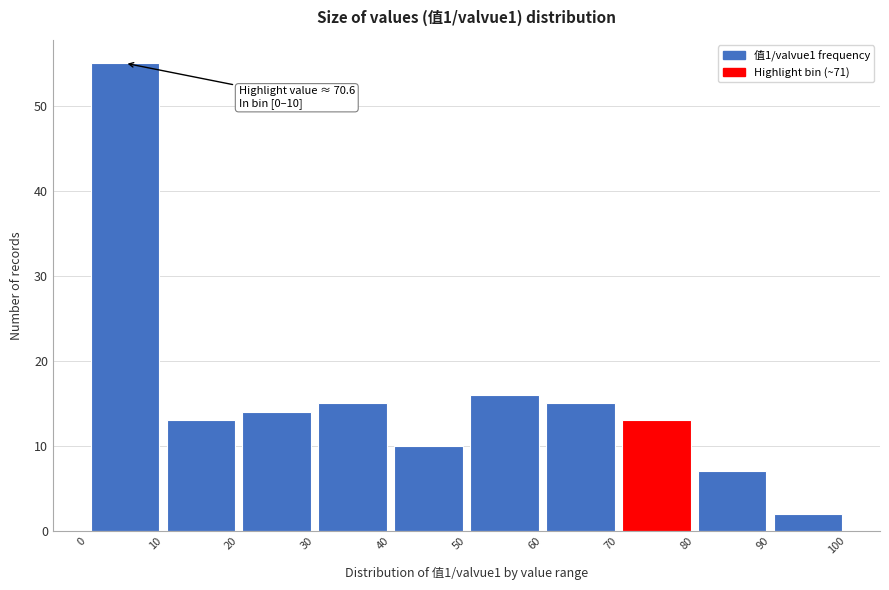

Which range on the x-axis has the tallest bar?

0 to 10